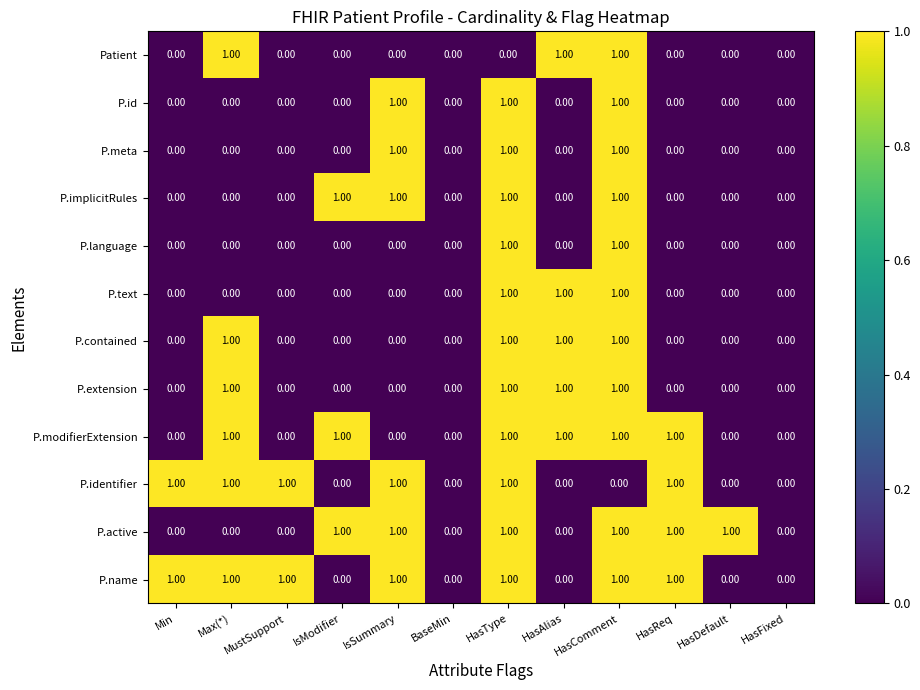

Which series has the largest total across all categories?

P.name